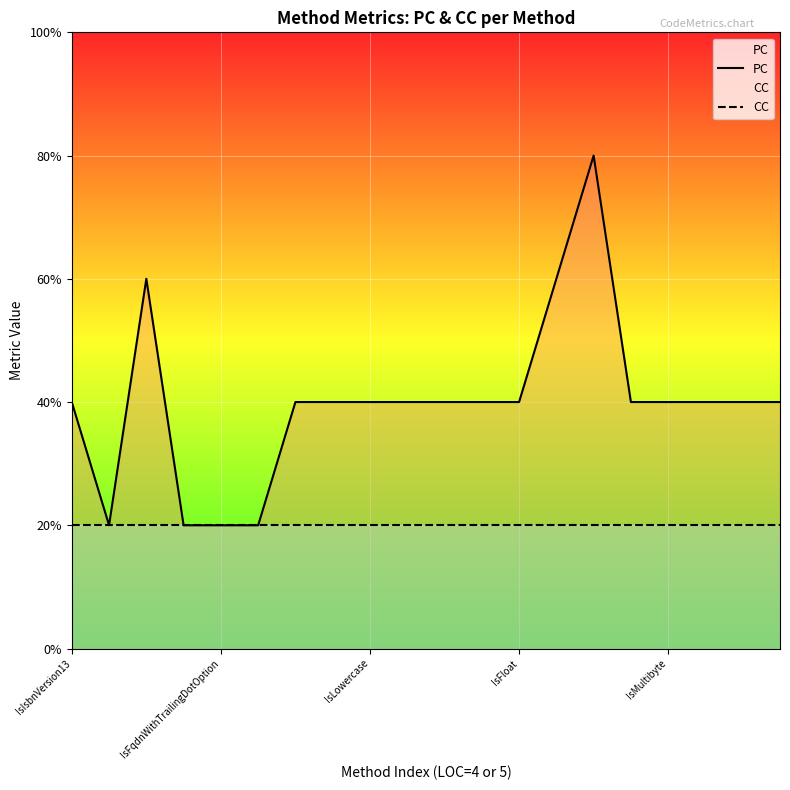

Does the chart display data point markers on the line(s)?

No